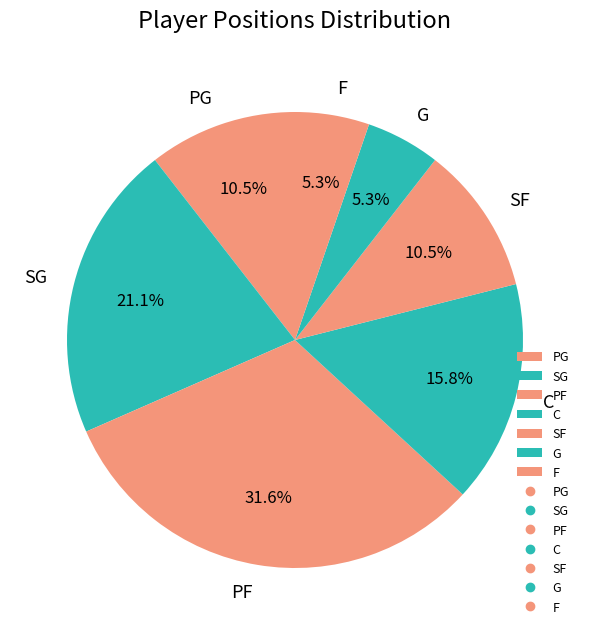

Count the number of slices in the pie.

7